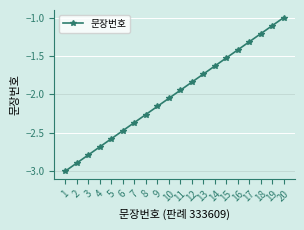

Is it true that the value at 7 is -1.3?

False